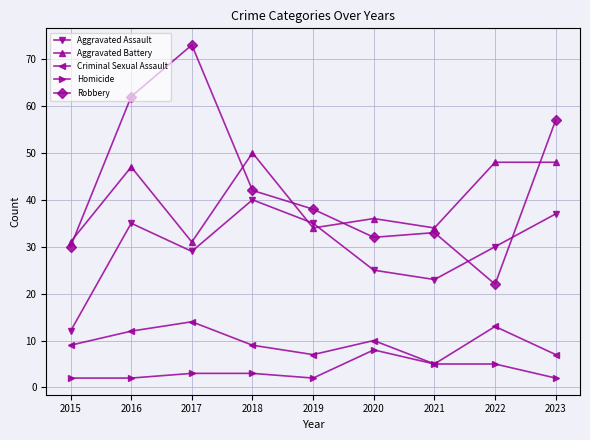

True or false: Homicide has a value of 2 at 2016.

True